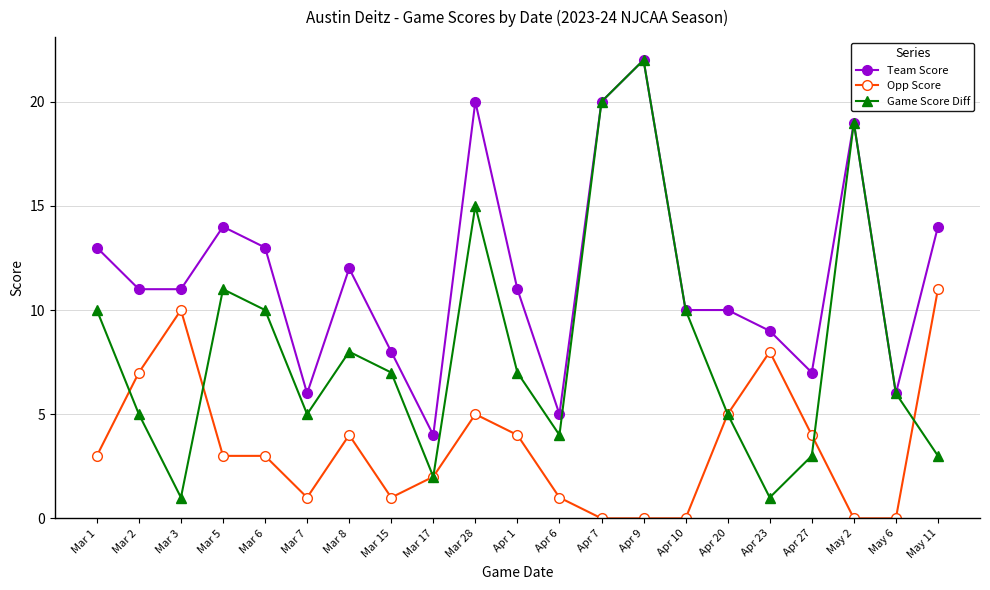

Which series has the widest spread of values?

Game Score Diff